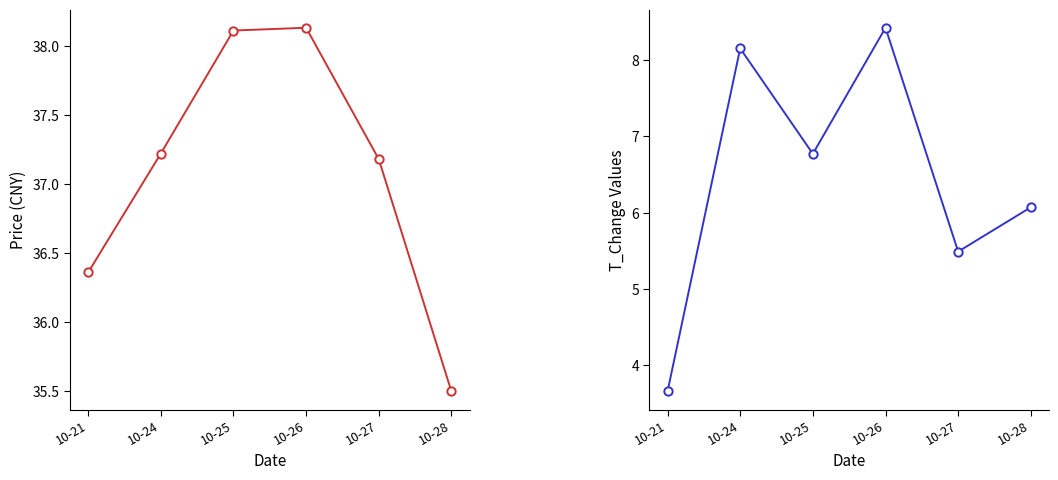

The value of price at 10-25 is 14.8. True or false?

False